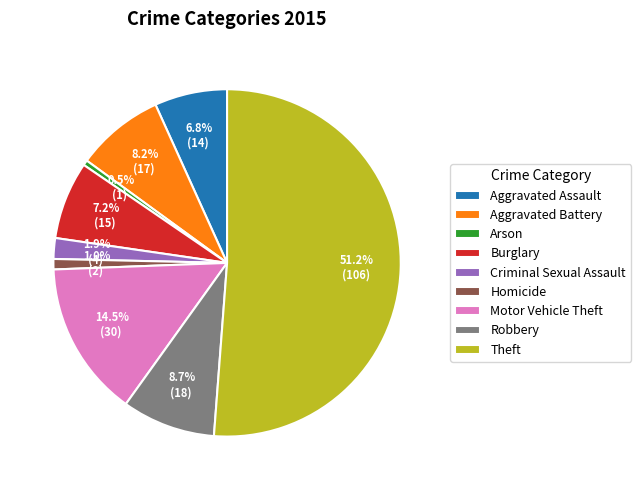

To the nearest percent, what is the difference between the largest and smallest slice percentages?

51%